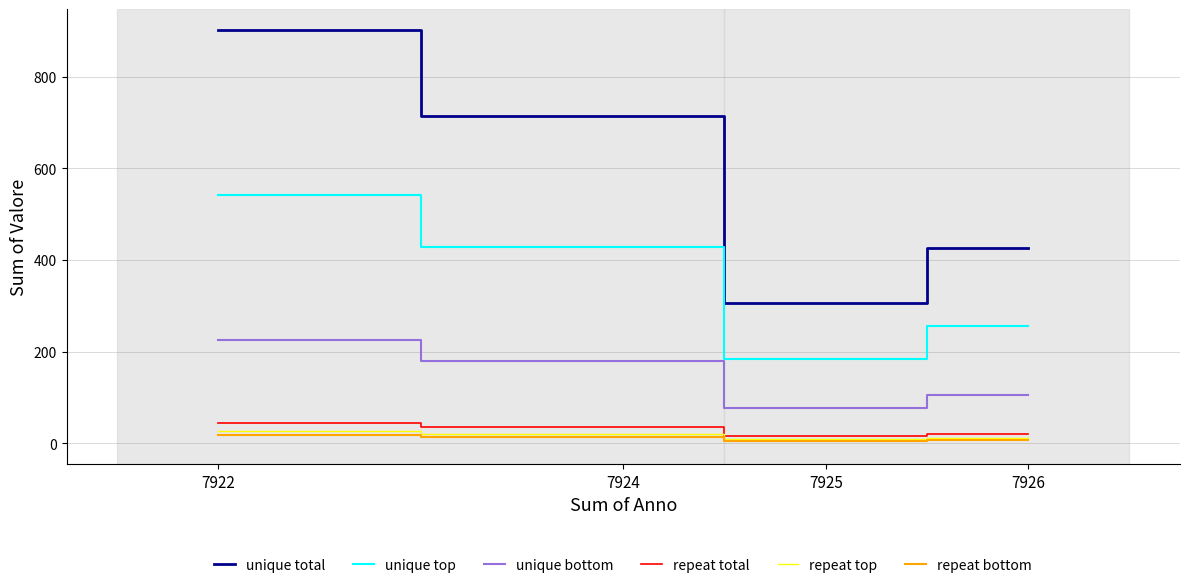

Is the value of unique total at 7924 greater than the value of repeat total at 7924?

Yes